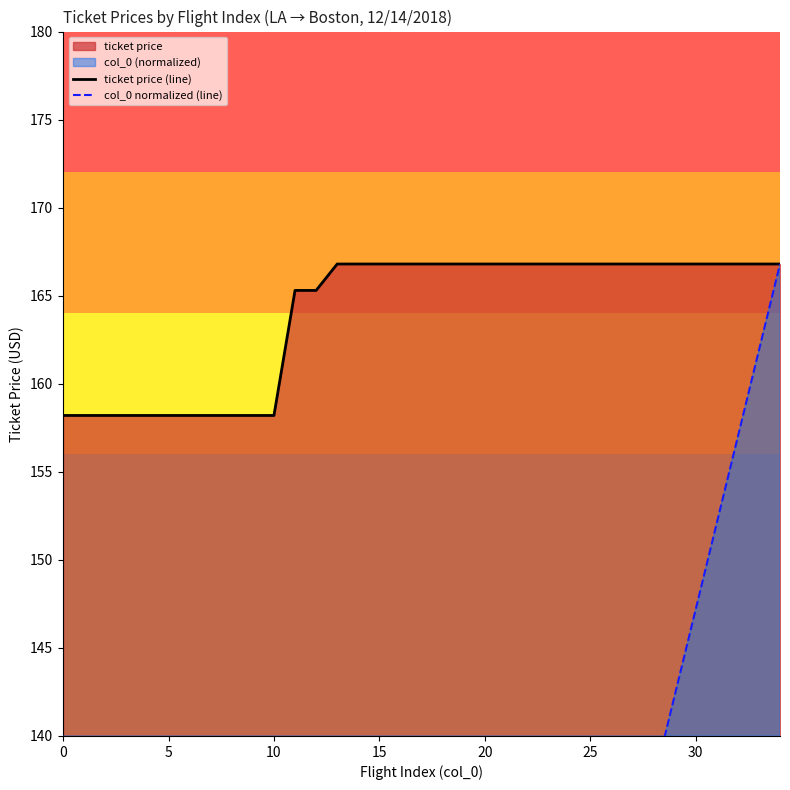

What is the minimum value for ticket price (line)?

158.2